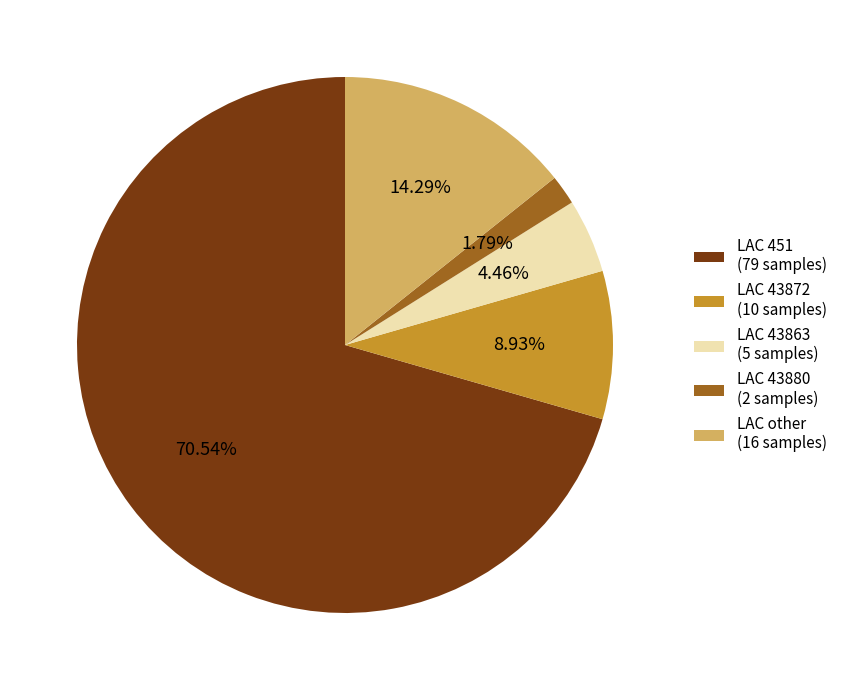

How many slices are in this pie chart?

5